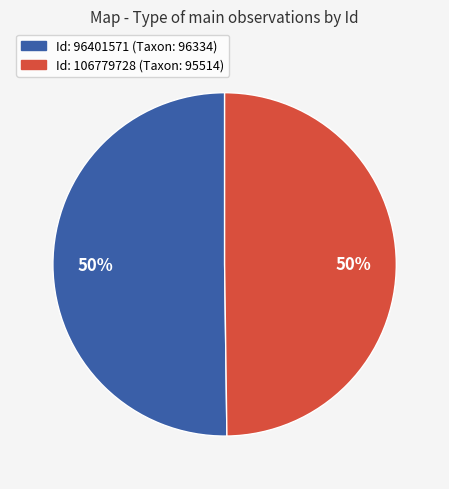

Is the sum of Id: 96401571 (Taxon: 96334) and Id: 106779728 (Taxon: 95514) greater than half?

Yes